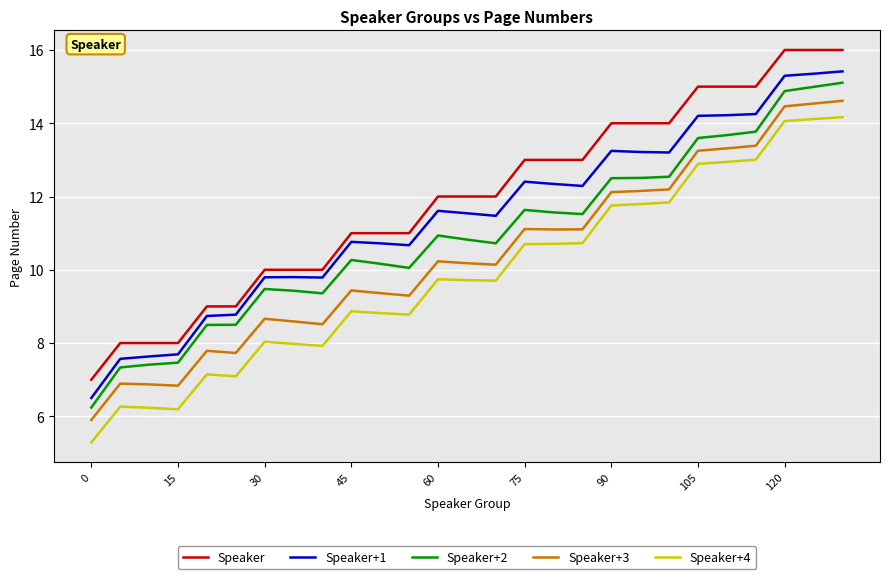

Which series has the largest range (max minus min)?

Speaker